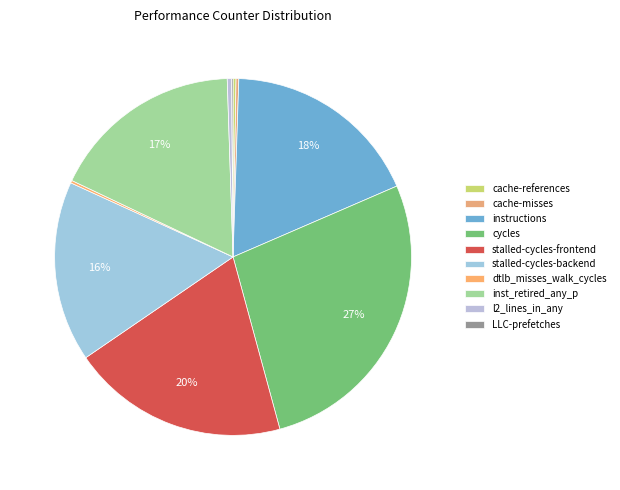

To the nearest percent, what portion does cycles represent?

27%